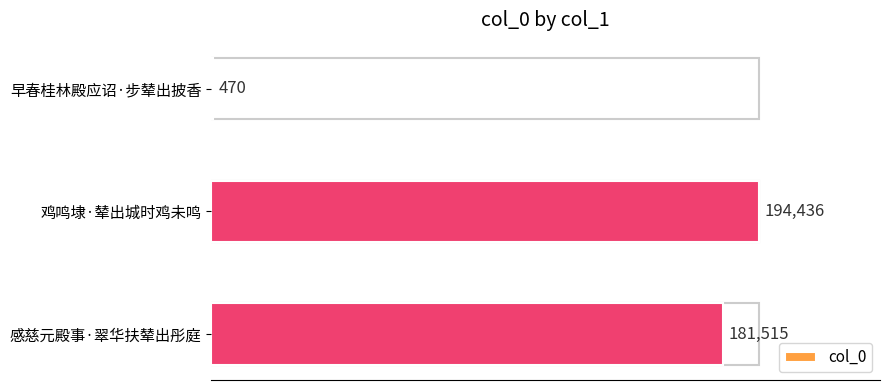

Which label corresponds to the largest value in the chart?

鸡鸣埭·辇出城时鸡未鸣